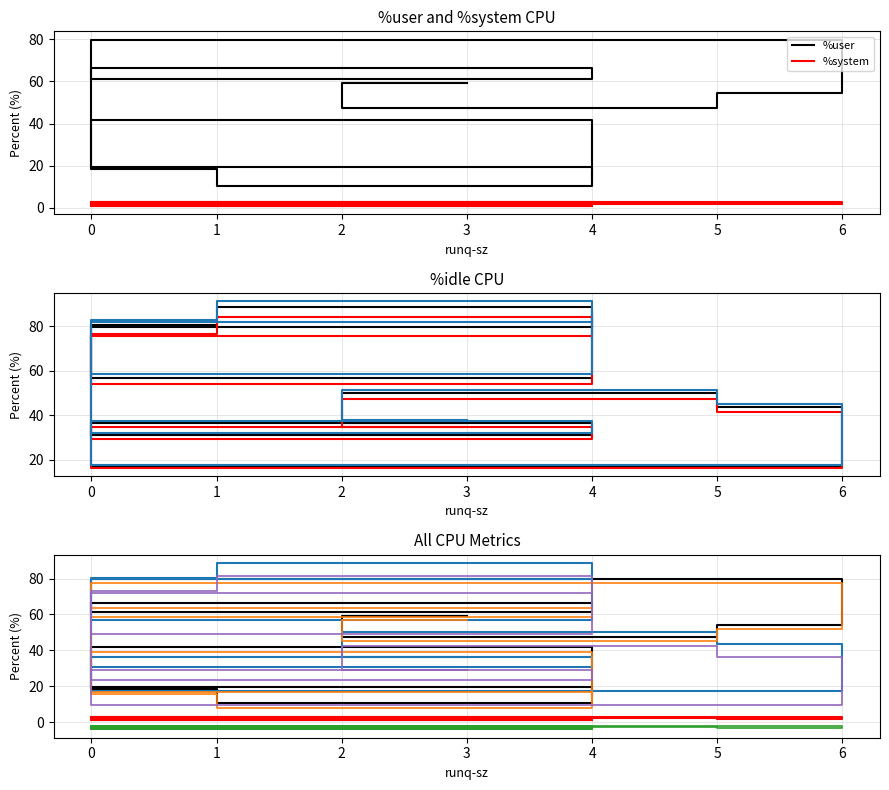

What is the difference between the second highest and second lowest values in the %user series?

51.9